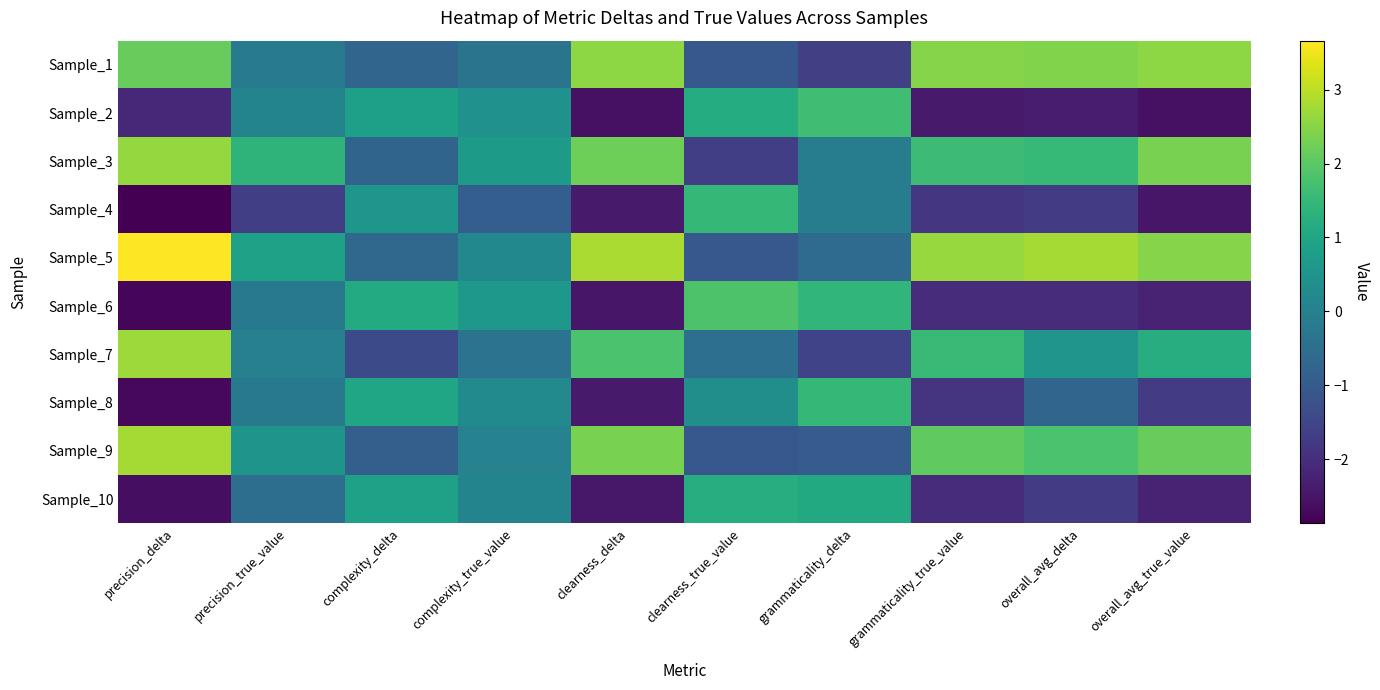

What is the greatest value displayed?

3.7